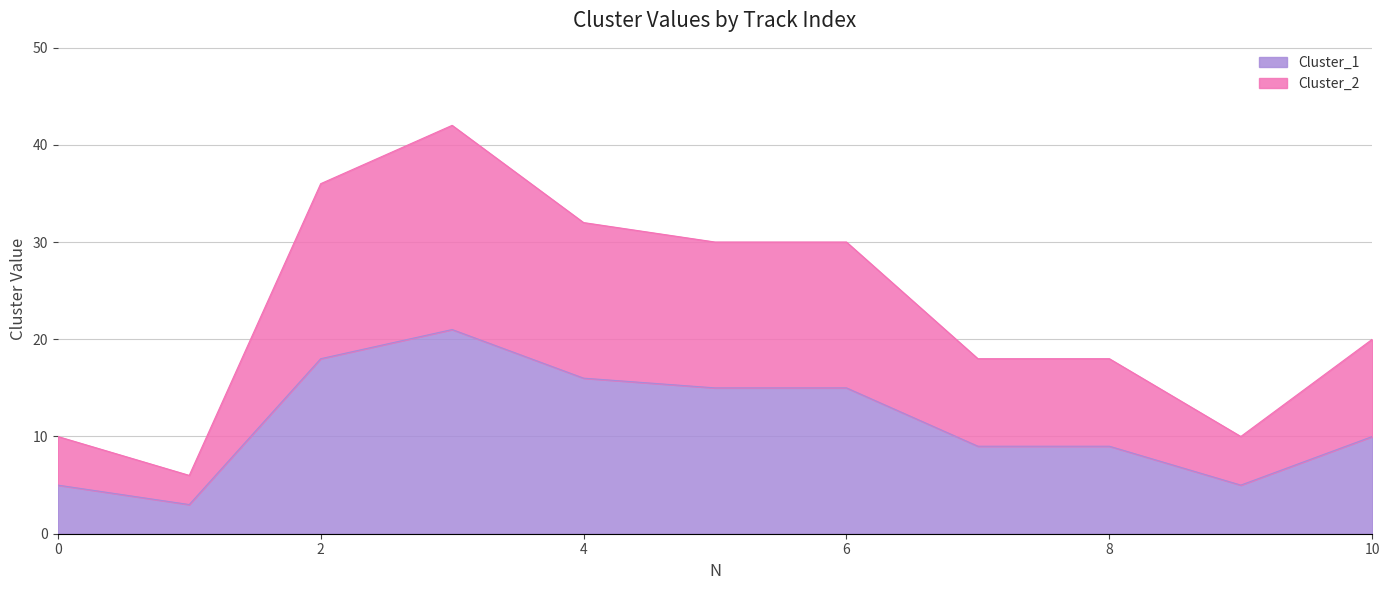

What is the difference between the second highest and minimum values in the Cluster_1 series?

15